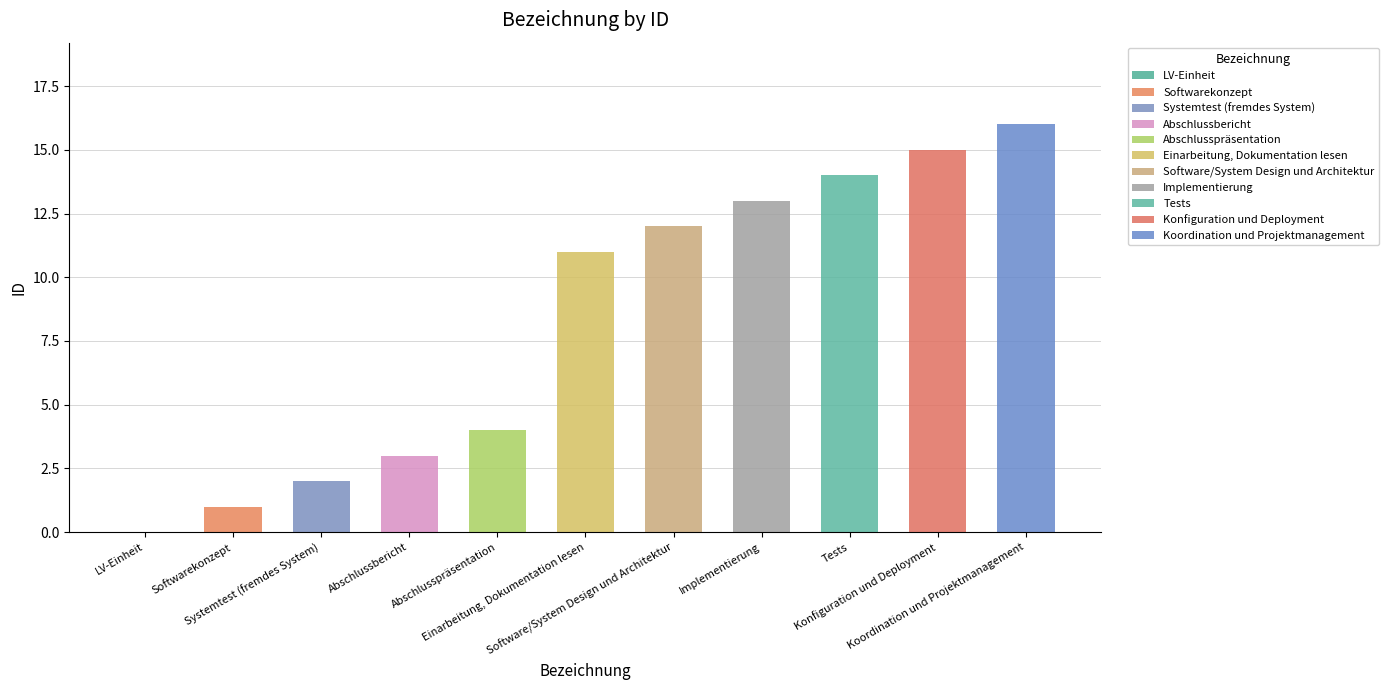

How many bars are there in total?

11